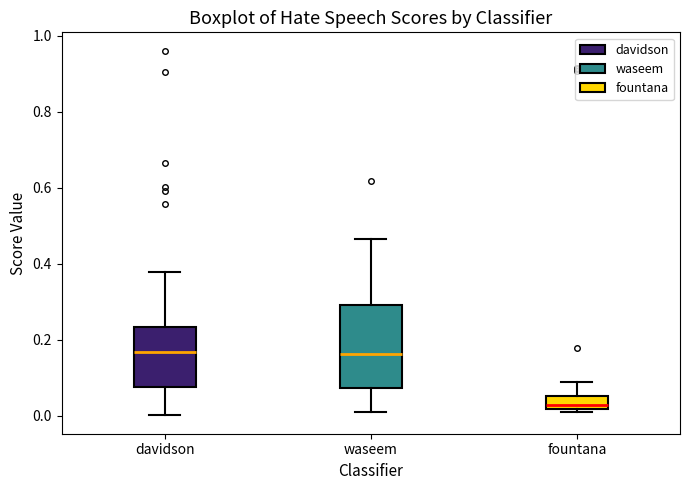

Where is the lower edge of the box for davidson on the y-axis? The values are not printed on the chart, so give them approximately, as read against the axis.

0.08